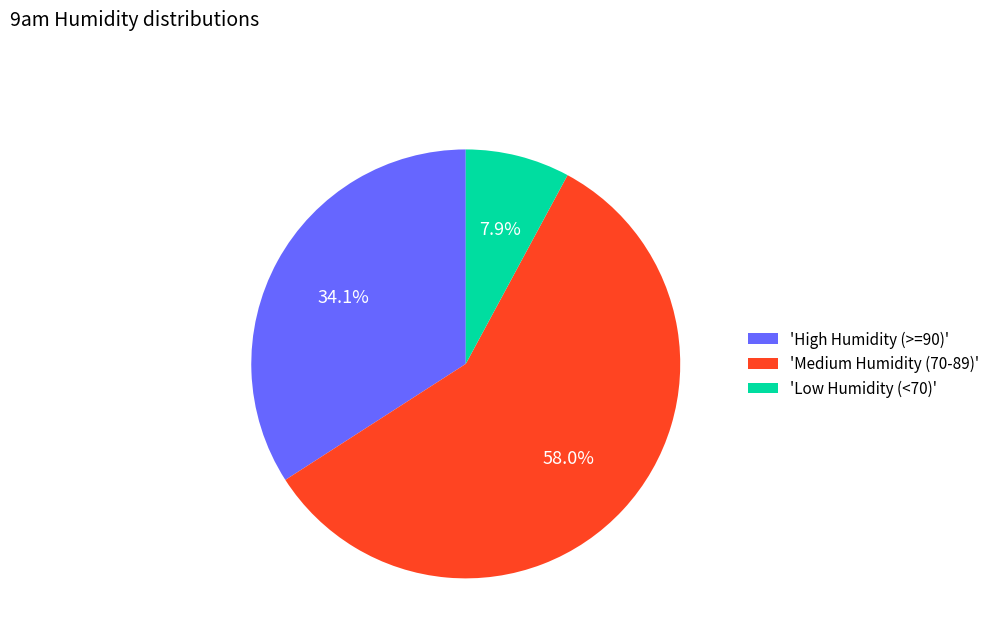

Does 'Medium Humidity (70-89)' account for over 50% of the chart?

Yes